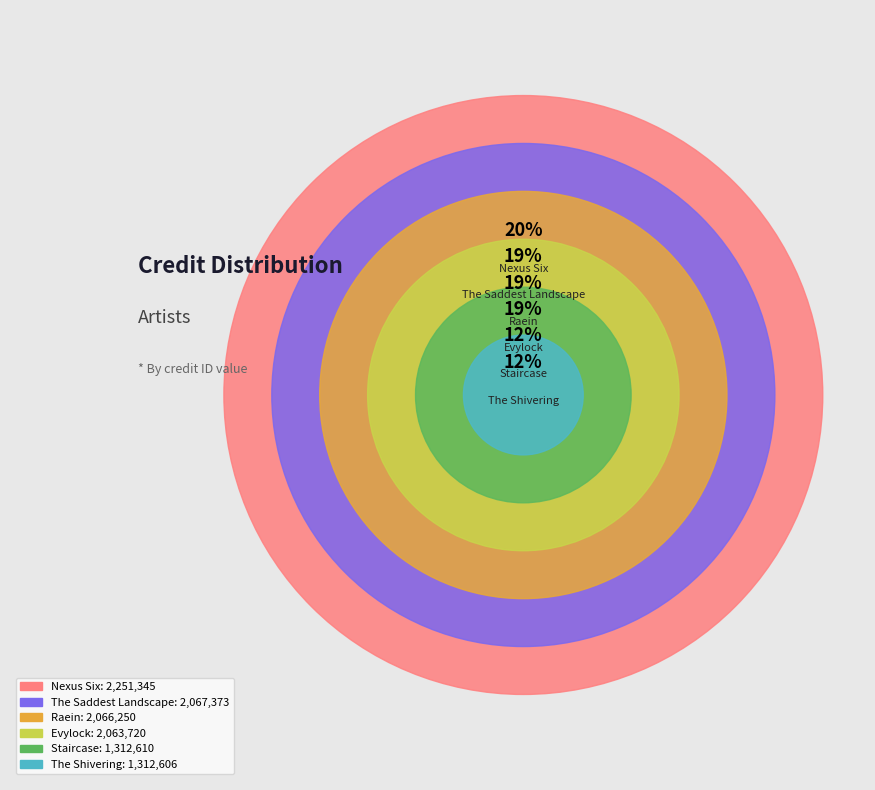

Does any single category account for the majority?

No